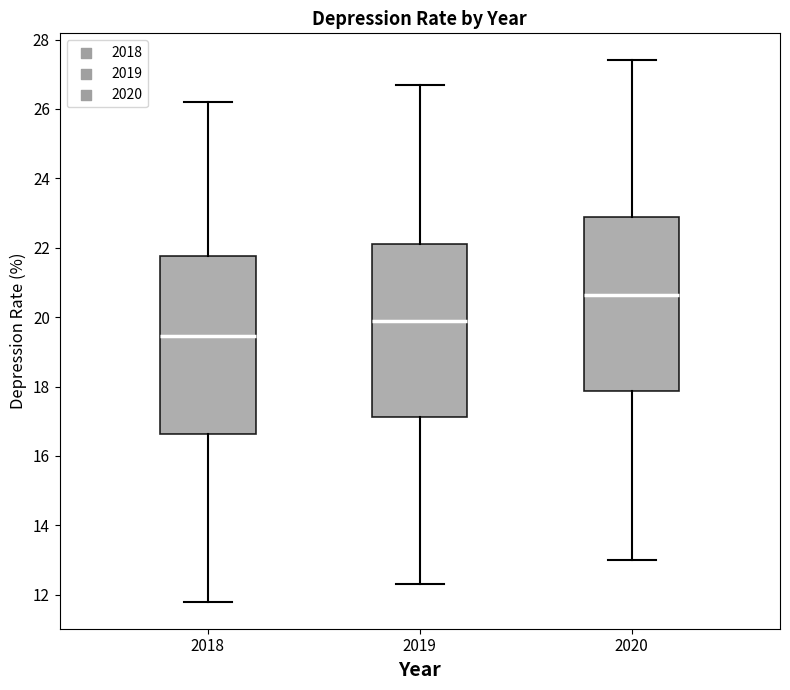

Reading left to right, read every box against the y-axis: the position of its median line, the range the box covers, and the ends of its whiskers. The values are not printed on the chart, so give them approximately, as read against the axis.

2018: median 19.4, box 16.6 to 21.8, whiskers 11.8 to 26.2
2019: median 20.0, box 17.2 to 22.2, whiskers 12.4 to 26.8
2020: median 20.6, box 17.8 to 22.8, whiskers 13.0 to 27.4